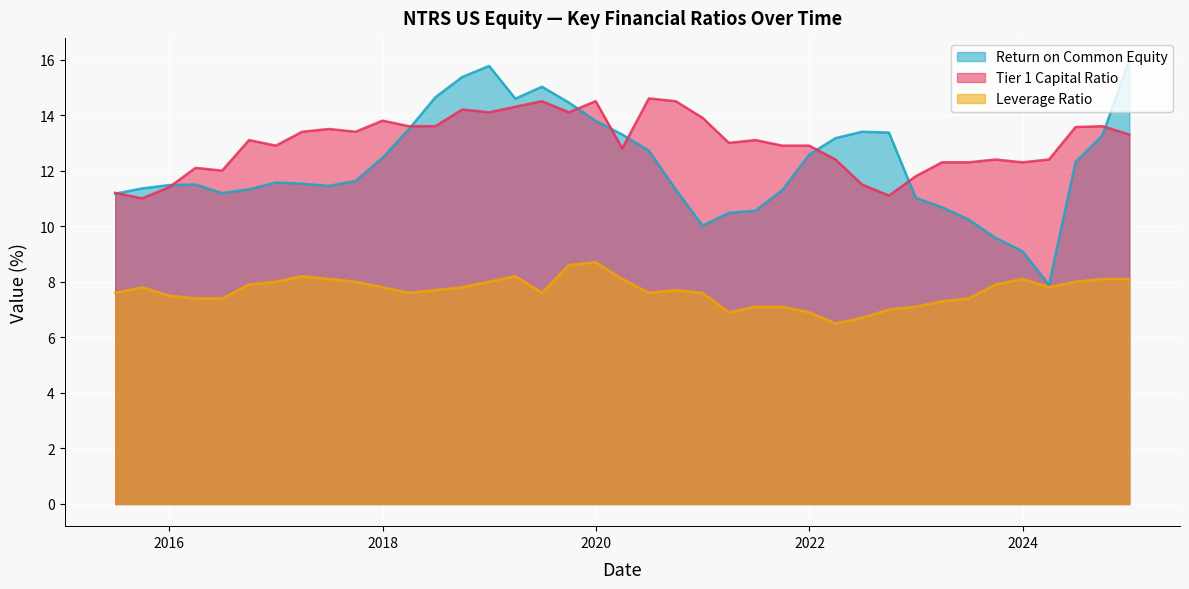

Reading left to right, transcribe all the data shown in this chart.

Return on Common Equity: 2024-12-31=16.0	2024-09-30=13.3	2024-06-30=12.3	2024-03-31=7.9	2023-12-31=9.1	2023-09-30=9.6	2023-06-30=10.2	2023-03-31=10.7	2022-12-31=11.0	2022-09-30=13.4	2022-06-30=13.4	2022-03-31=13.2	2021-12-31=12.6	2021-09-30=11.3	2021-06-30=10.6	2021-03-31=10.5	2020-12-31=10.0	2020-09-30=11.3	2020-06-30=12.7	2020-03-31=13.3	2019-12-31=13.8	2019-09-30=14.4	2019-06-30=15.0	2019-03-31=14.6	2018-12-31=15.8	2018-09-30=15.4	2018-06-30=14.6	2018-03-31=13.5	2017-12-31=12.5	2017-09-30=11.6	2017-06-30=11.4	2017-03-31=11.5	2016-12-31=11.6	2016-09-30=11.3	2016-06-30=11.2	2016-03-31=11.5	2015-12-31=11.5	2015-09-30=11.4	2015-06-30=11.2
Tier 1 Capital Ratio: 2024-12-31=13.3	2024-09-30=13.6	2024-06-30=13.6	2024-03-31=12.4	2023-12-31=12.3	2023-09-30=12.4	2023-06-30=12.3	2023-03-31=12.3	2022-12-31=11.8	2022-09-30=11.1	2022-06-30=11.5	2022-03-31=12.4	2021-12-31=12.9	2021-09-30=12.9	2021-06-30=13.1	2021-03-31=13.0	2020-12-31=13.9	2020-09-30=14.5	2020-06-30=14.6	2020-03-31=12.8	2019-12-31=14.5	2019-09-30=14.1	2019-06-30=14.5	2019-03-31=14.3	2018-12-31=14.1	2018-09-30=14.2	2018-06-30=13.6	2018-03-31=13.6	2017-12-31=13.8	2017-09-30=13.4	2017-06-30=13.5	2017-03-31=13.4	2016-12-31=12.9	2016-09-30=13.1	2016-06-30=12.0	2016-03-31=12.1	2015-12-31=11.4	2015-09-30=11.0	2015-06-30=11.2
Leverage Ratio: 2024-12-31=8.1	2024-09-30=8.1	2024-06-30=8.0	2024-03-31=7.8	2023-12-31=8.1	2023-09-30=7.9	2023-06-30=7.4	2023-03-31=7.3	2022-12-31=7.1	2022-09-30=7.0	2022-06-30=6.7	2022-03-31=6.5	2021-12-31=6.9	2021-09-30=7.1	2021-06-30=7.1	2021-03-31=6.9	2020-12-31=7.6	2020-09-30=7.7	2020-06-30=7.6	2020-03-31=8.1	2019-12-31=8.7	2019-09-30=8.6	2019-06-30=7.6	2019-03-31=8.2	2018-12-31=8.0	2018-09-30=7.8	2018-06-30=7.7	2018-03-31=7.6	2017-12-31=7.8	2017-09-30=8.0	2017-06-30=8.1	2017-03-31=8.2	2016-12-31=8.0	2016-09-30=7.9	2016-06-30=7.4	2016-03-31=7.4	2015-12-31=7.5	2015-09-30=7.8	2015-06-30=7.6